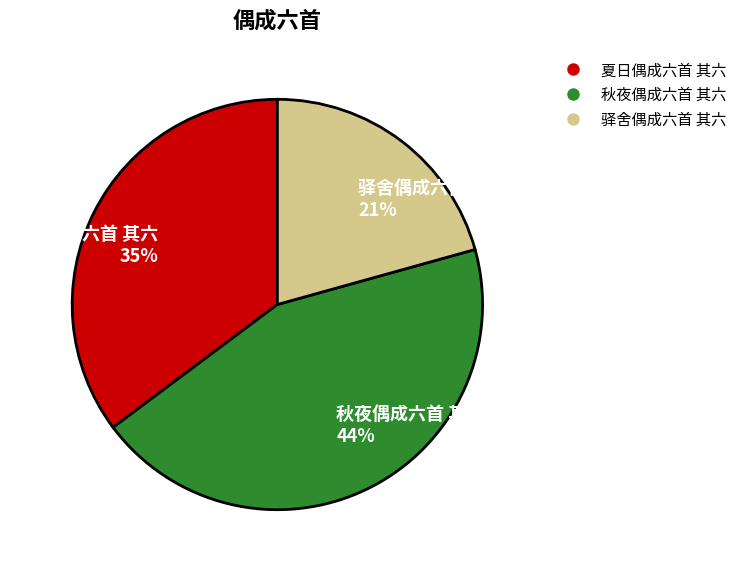

Is it true that 驿舍偶成六首 其六 is 21% of the pie?

True